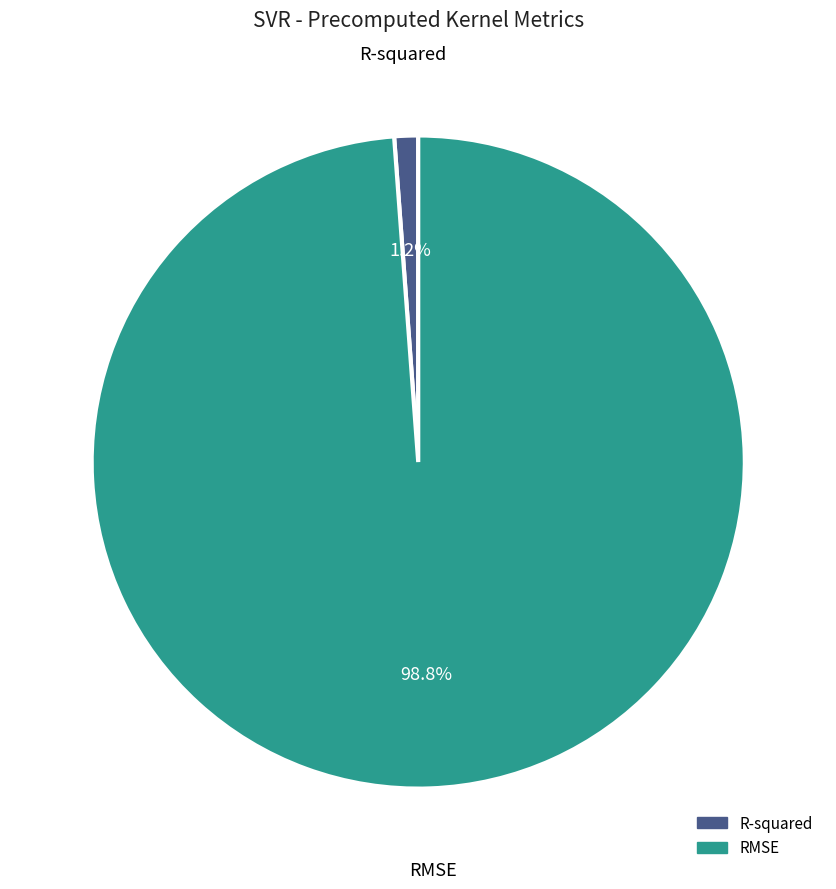

What percentage is the R-squared slice, to the nearest percent?

1%